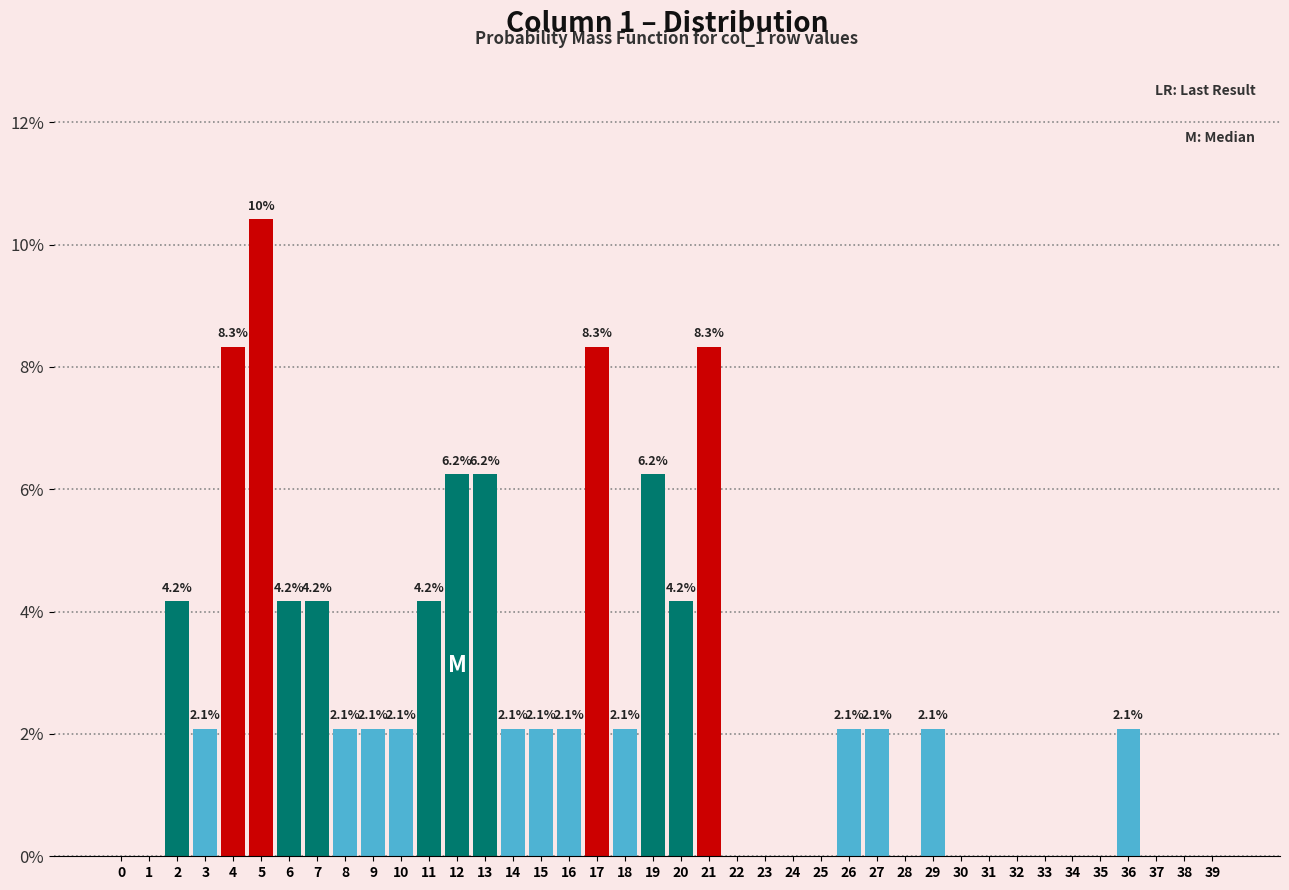

Between 27 and 33, which is larger?

27